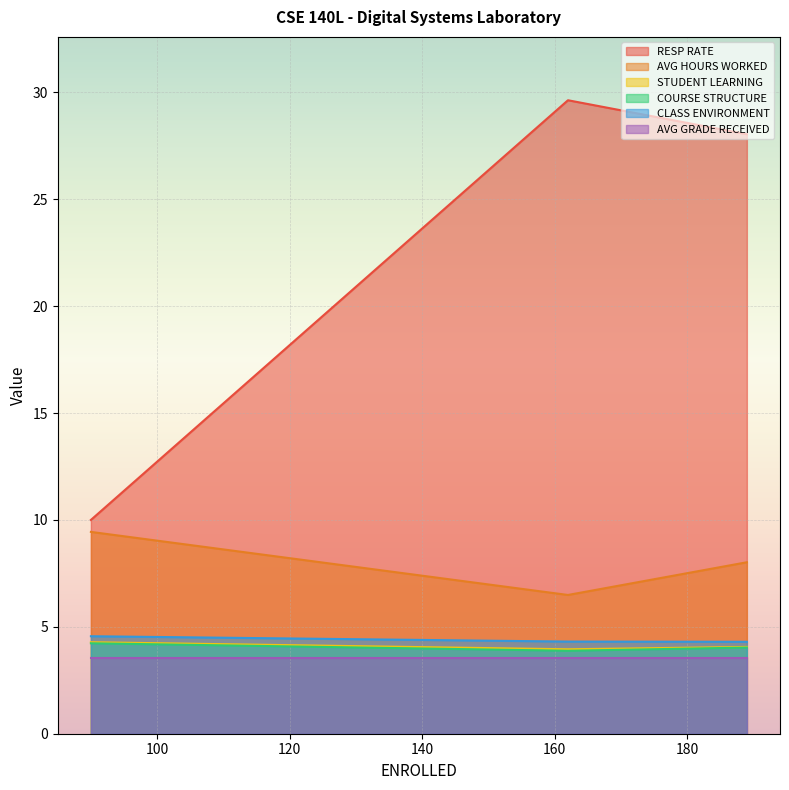

The value of AVG HOURS WORKED at 189 is 10.5. True or false?

False